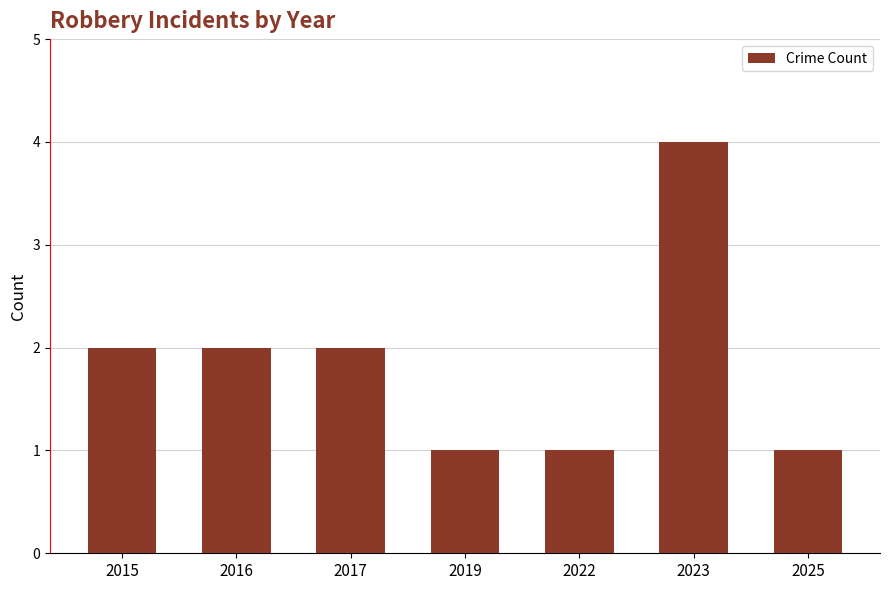

Which has a higher value, 2015 or 2023?

2023